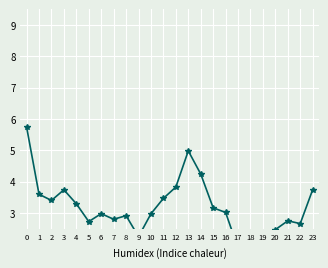

What is the difference between the values at 12 and 16?

0.8